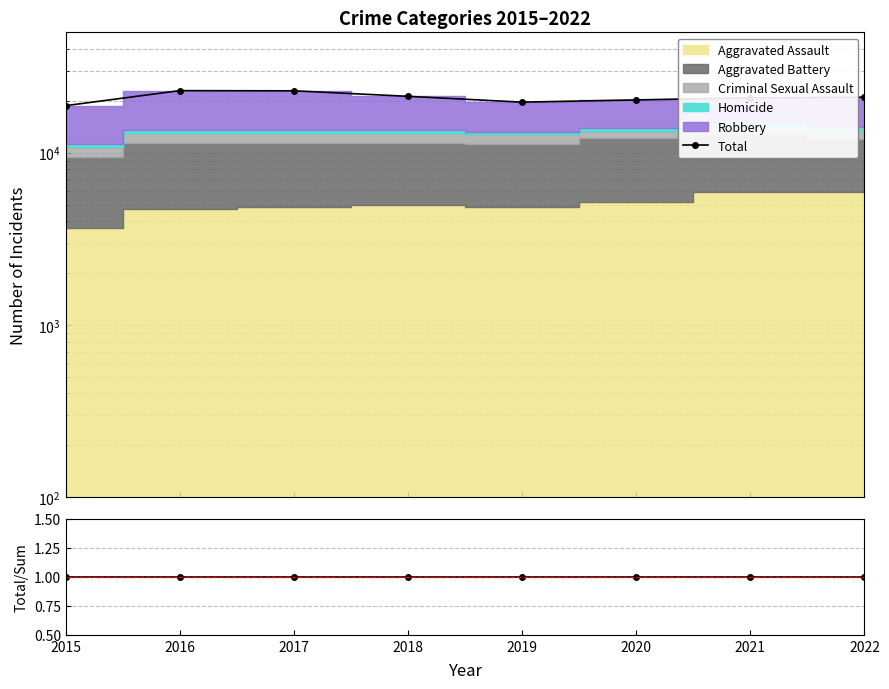

Which category has the highest value across all series?

2016